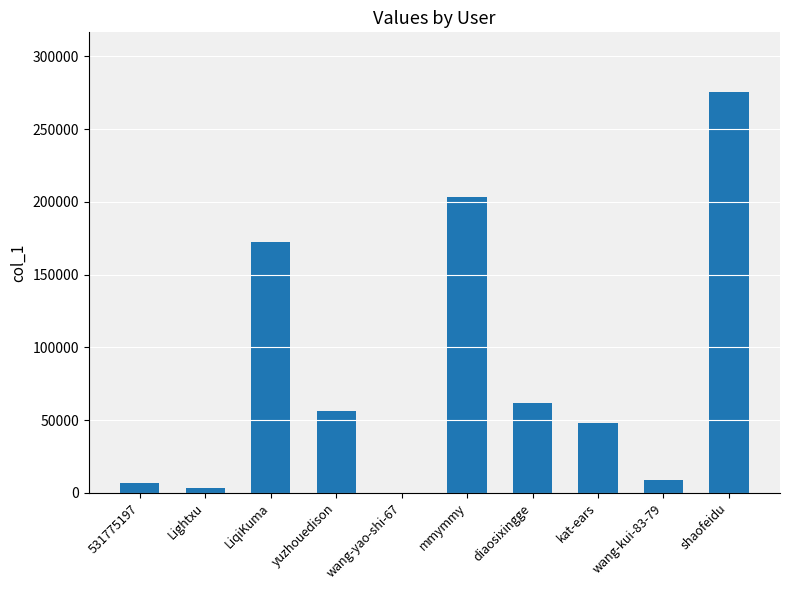

True or false: the data shows 27262 at kat-ears.

False